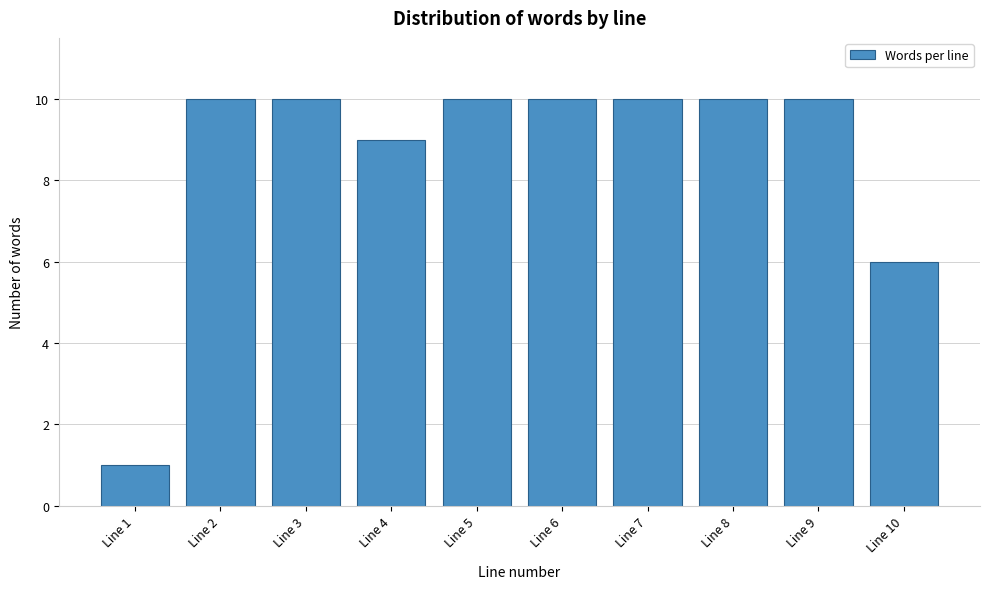

Reading right to left, list all the values displayed in this chart.

Line 10=6	Line 9=10	Line 8=10	Line 7=10	Line 6=10	Line 5=10	Line 4=9	Line 3=10	Line 2=10	Line 1=1